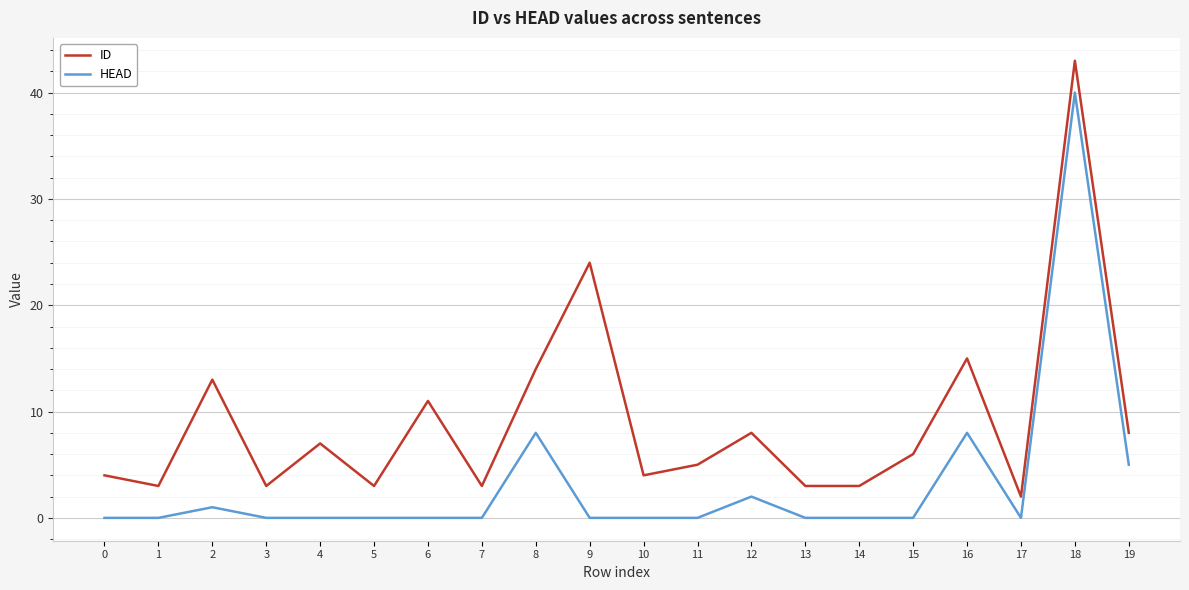

What is the average value of the ID series?

9